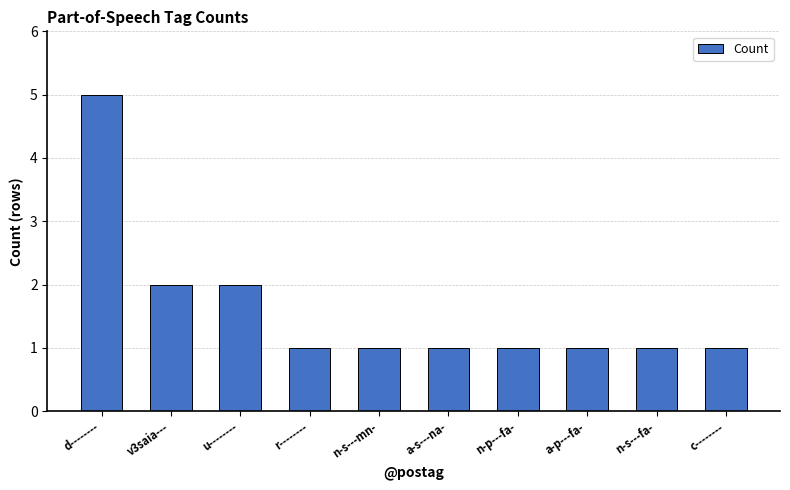

Reading left to right, transcribe all the data shown in this chart.

d--------=5	v3saia---=2	u--------=2	r--------=1	n-s---mn-=1	a-s---na-=1	n-p---fa-=1	a-p---fa-=1	n-s---fa-=1	c--------=1